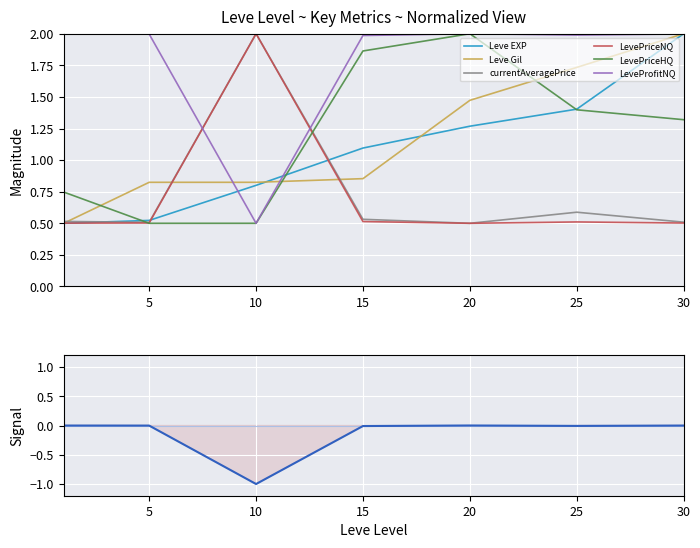

Is the value of LeveProfitNQ at 10 greater than the value of currentAveragePrice at 5?

No